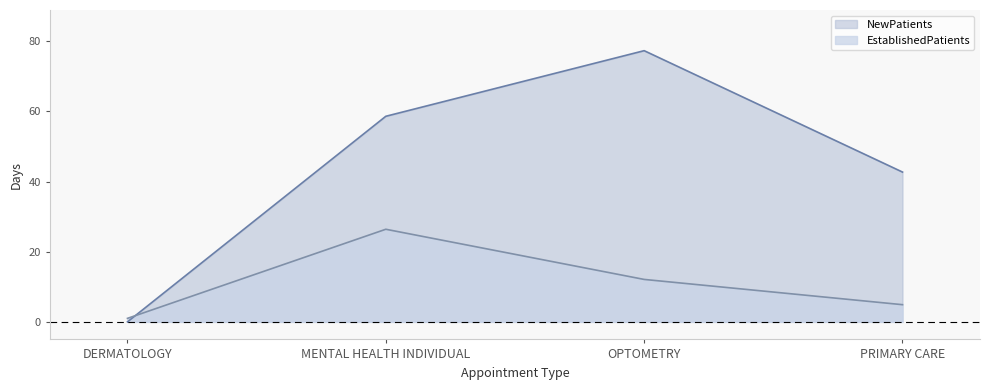

Rank the series by their average value, from lowest to highest.

EstablishedPatients, NewPatients